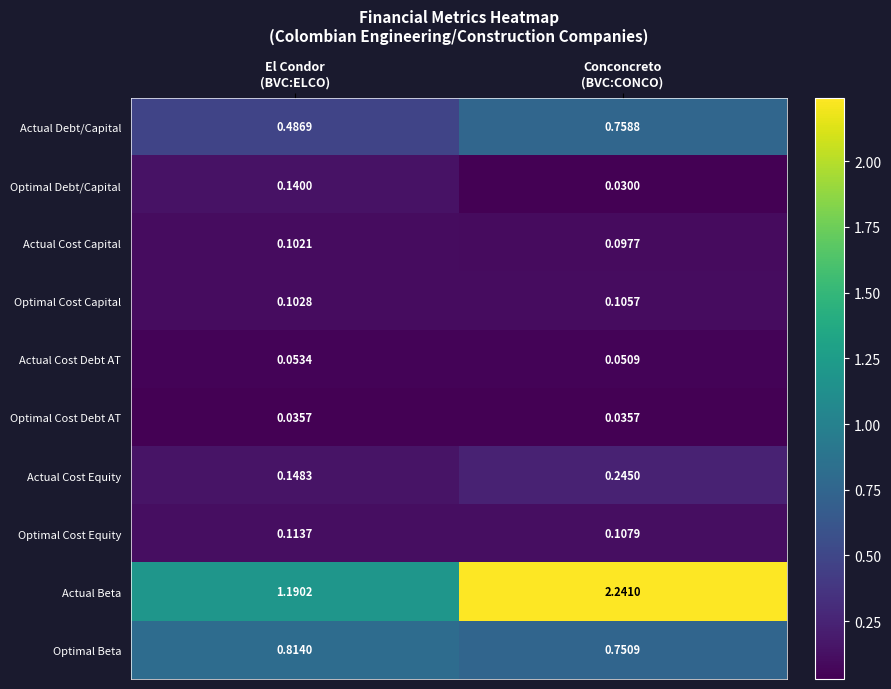

Which series has the widest spread of values?

Actual Beta